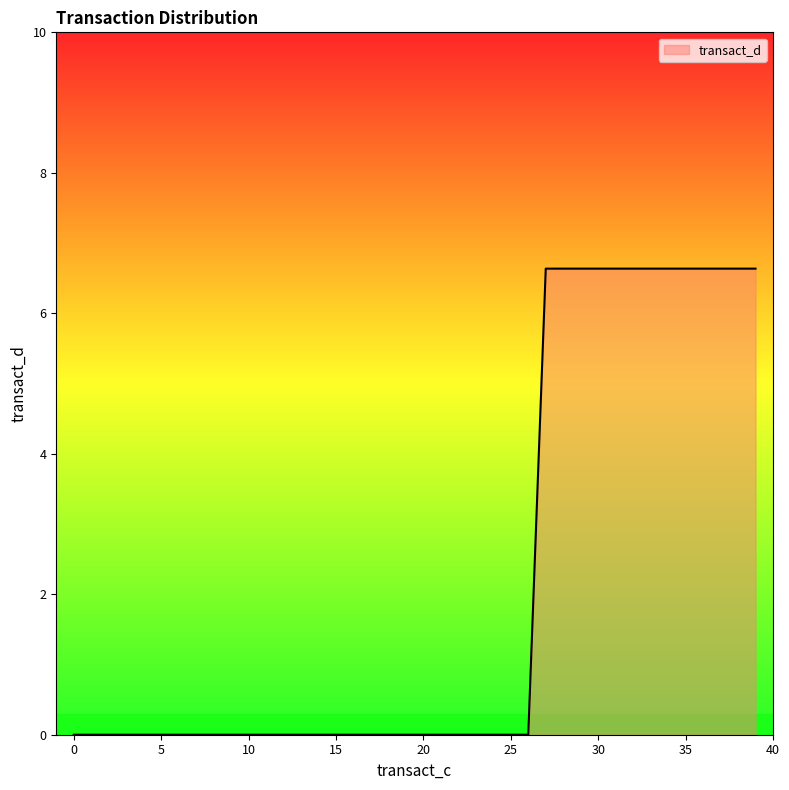

What is the difference between the maximum and minimum values?

6.6